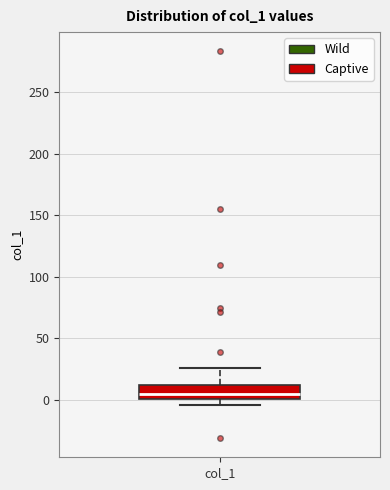

Where is the lower edge of the box for col_1 on the y-axis? The values are not printed on the chart, so give them approximately, as read against the axis.

0